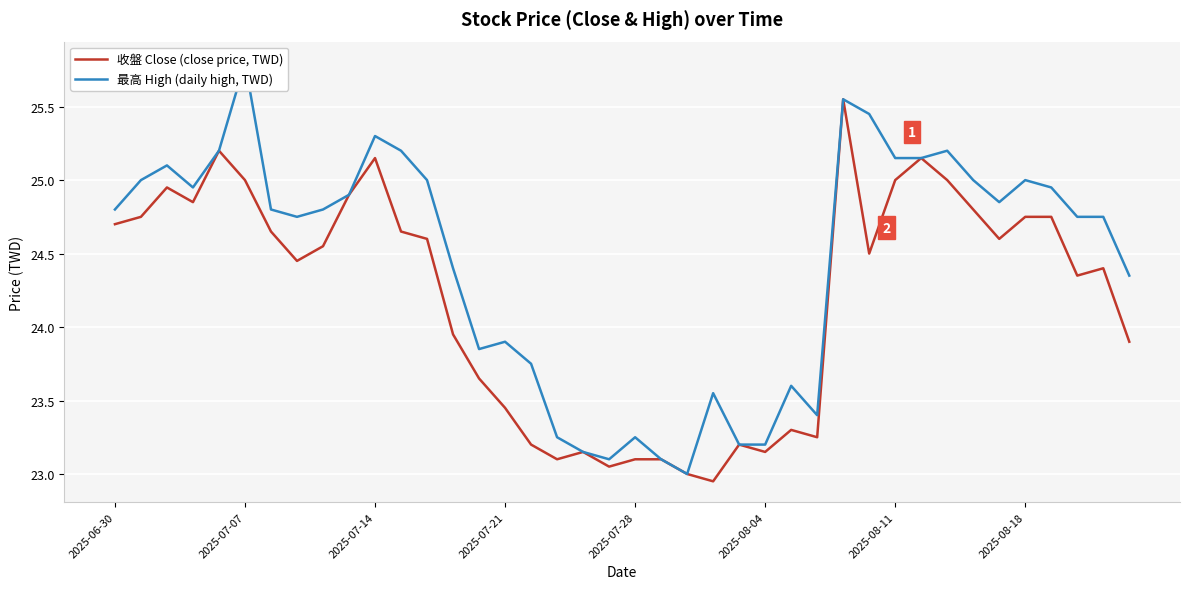

At which label does 收盤 Close (close price, TWD) first exceed 24?

2025-06-30